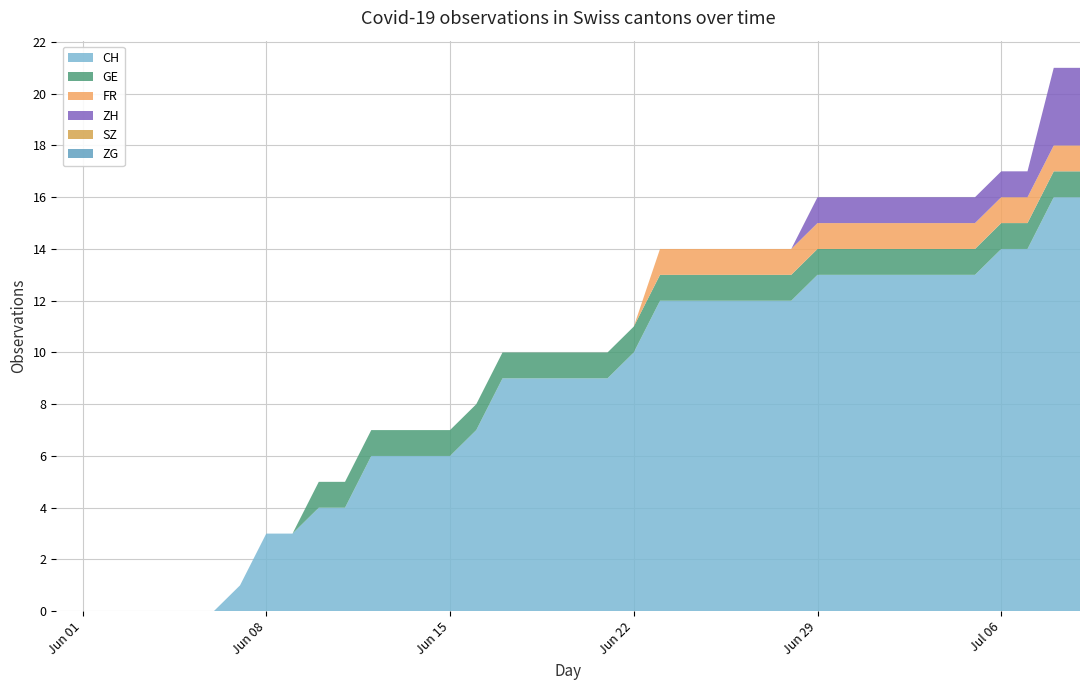

Reading left to right, transcribe all the data shown in this chart.

CH: 0=0	1=0	2=0	3=0	4=0	5=0	6=0	7=1	8=3	9=3	10=4	11=4	12=6	13=6	14=6	15=6	16=7	17=9	18=9	19=9	20=9	21=9	22=10	23=12	24=12	25=12	26=12	27=12	28=12	29=13	30=13	31=13	32=13	33=13	34=13	35=13	36=14	37=14	38=16	39=16
ZH: 0=0	1=0	2=0	3=0	4=0	5=0	6=0	7=0	8=0	9=0	10=0	11=0	12=0	13=0	14=0	15=0	16=0	17=0	18=0	19=0	20=0	21=0	22=0	23=0	24=0	25=0	26=0	27=0	28=0	29=1	30=1	31=1	32=1	33=1	34=1	35=1	36=1	37=1	38=3	39=3
FR: 0=0	1=0	2=0	3=0	4=0	5=0	6=0	7=0	8=0	9=0	10=0	11=0	12=0	13=0	14=0	15=0	16=0	17=0	18=0	19=0	20=0	21=0	22=0	23=1	24=1	25=1	26=1	27=1	28=1	29=1	30=1	31=1	32=1	33=1	34=1	35=1	36=1	37=1	38=1	39=1
GE: 0=0	1=0	2=0	3=0	4=0	5=0	6=0	7=0	8=0	9=0	10=1	11=1	12=1	13=1	14=1	15=1	16=1	17=1	18=1	19=1	20=1	21=1	22=1	23=1	24=1	25=1	26=1	27=1	28=1	29=1	30=1	31=1	32=1	33=1	34=1	35=1	36=1	37=1	38=1	39=1
SZ: 0=0	1=0	2=0	3=0	4=0	5=0	6=0	7=0	8=0	9=0	10=0	11=0	12=0	13=0	14=0	15=0	16=0	17=0	18=0	19=0	20=0	21=0	22=0	23=0	24=0	25=0	26=0	27=0	28=0	29=0	30=0	31=0	32=0	33=0	34=0	35=0	36=0	37=0	38=0	39=0
ZG: 0=0	1=0	2=0	3=0	4=0	5=0	6=0	7=0	8=0	9=0	10=0	11=0	12=0	13=0	14=0	15=0	16=0	17=0	18=0	19=0	20=0	21=0	22=0	23=0	24=0	25=0	26=0	27=0	28=0	29=0	30=0	31=0	32=0	33=0	34=0	35=0	36=0	37=0	38=0	39=0